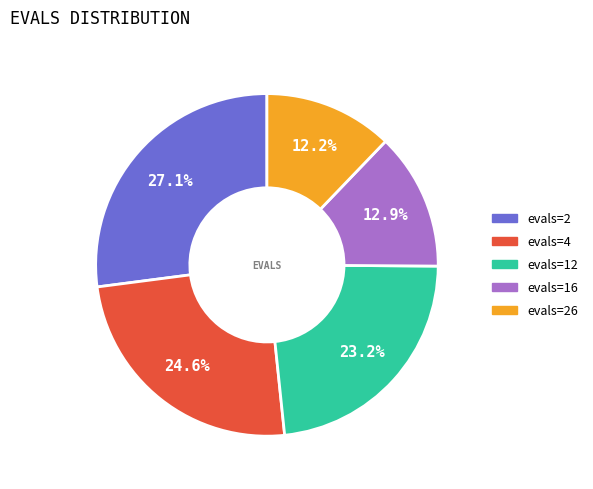

Does any single category account for the majority?

No